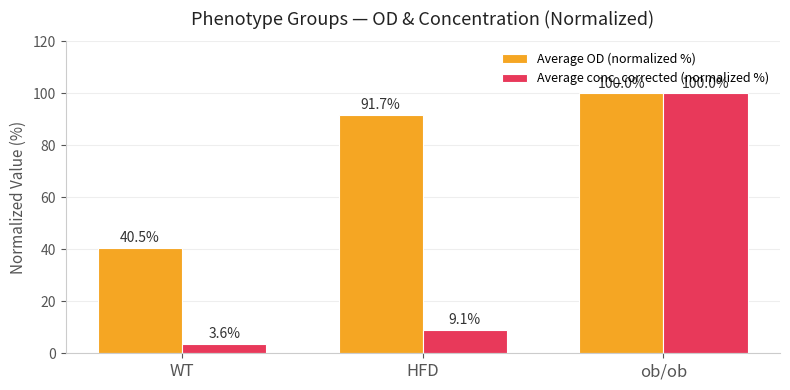

Reading left to right, transcribe all the data shown in this chart.

Average OD (normalized %): 40.5	91.7	100.0
Average conc_corrected (normalized %): 3.6	9.1	100.0